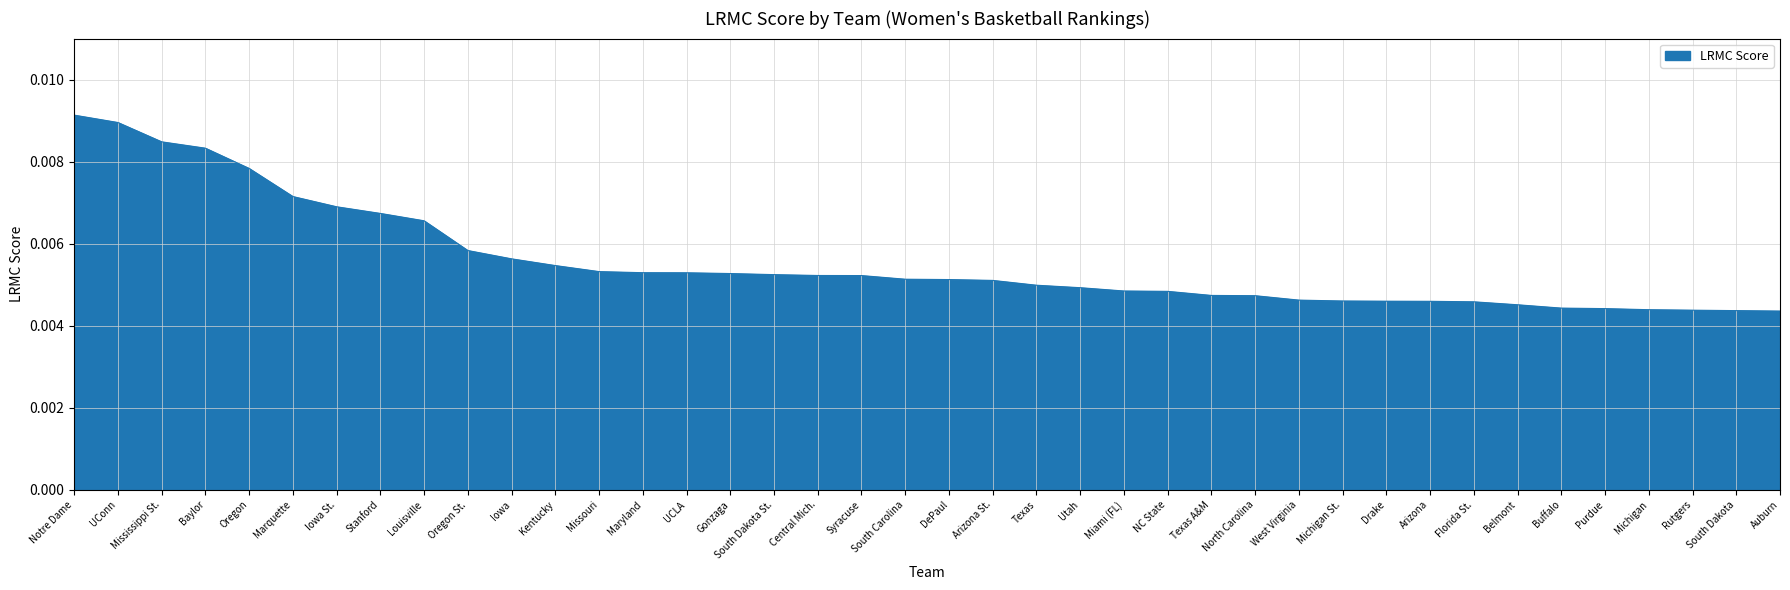

Which has a higher value, Miami (FL) or Arizona?

Miami (FL)